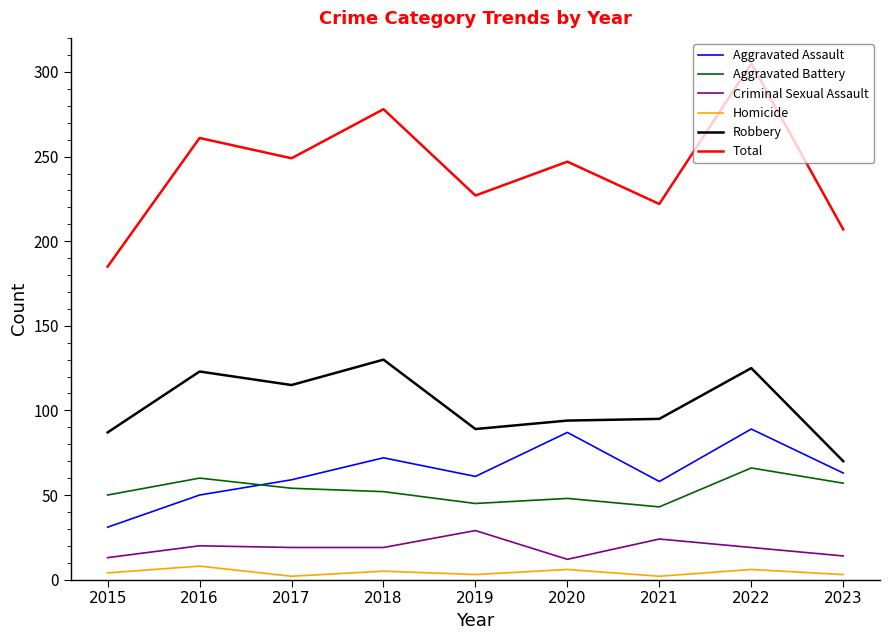

Is it true that Homicide equals 3 at 2023?

True